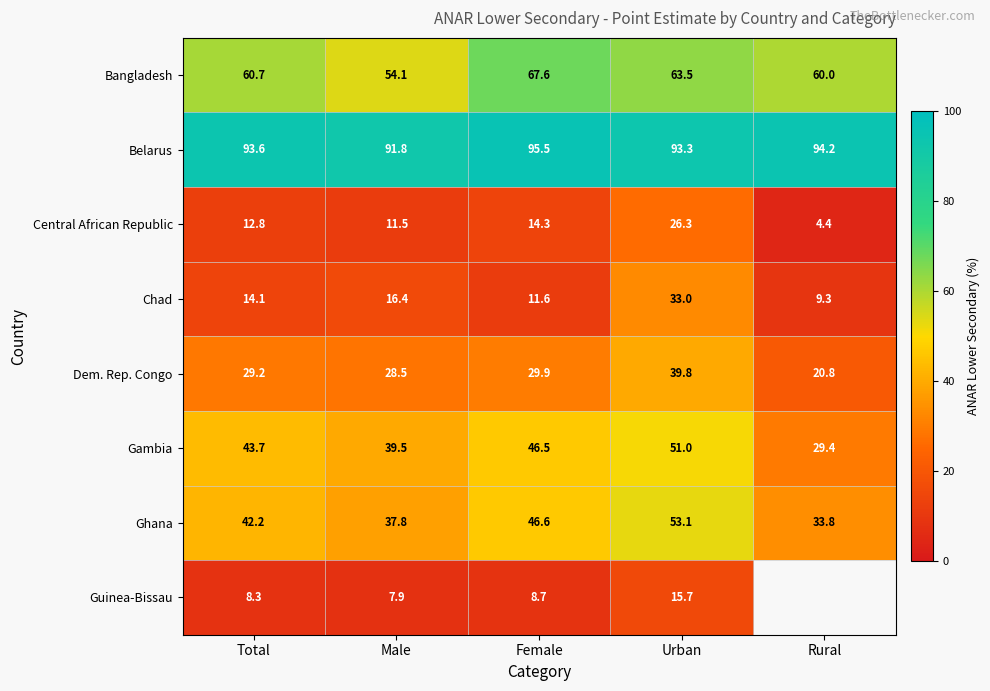

Between Urban and Total, which is larger?

Urban